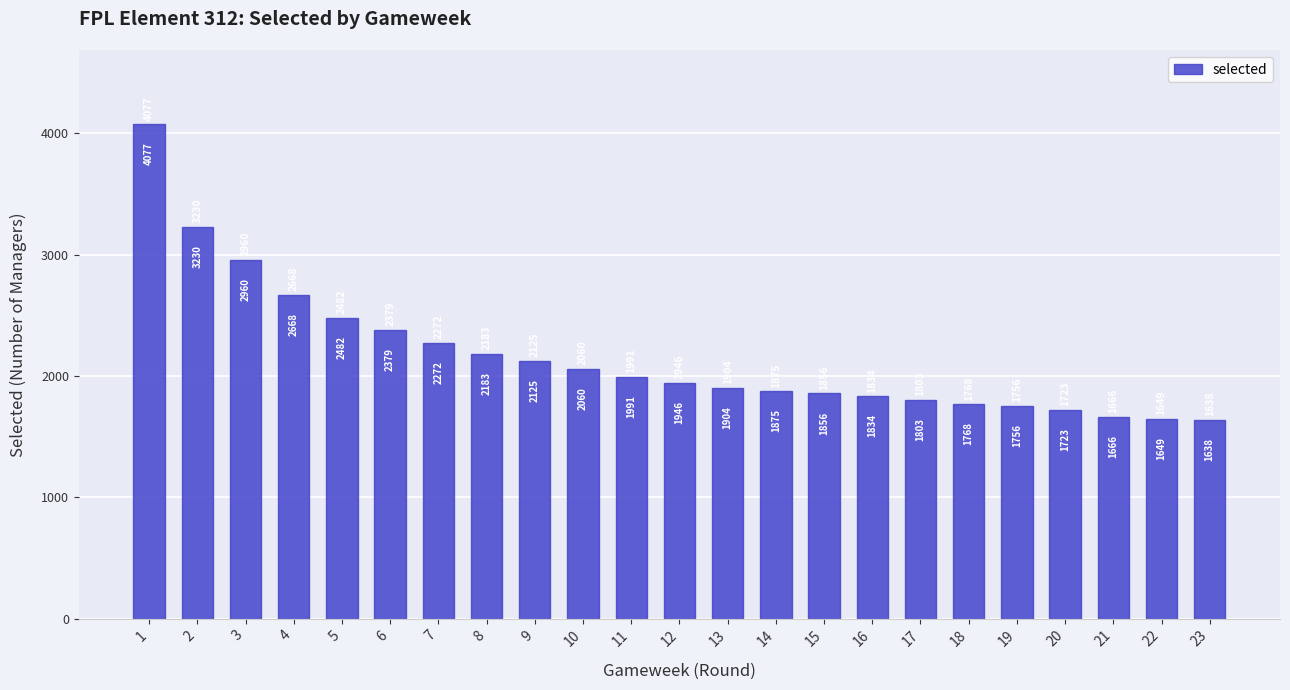

What is the sum of all values?

49845